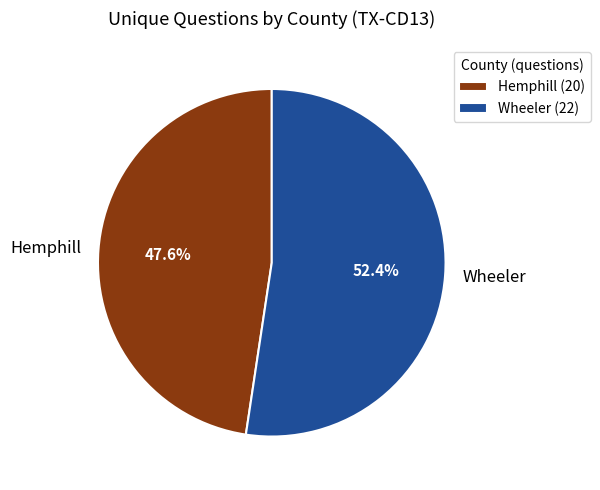

Is there a majority slice in this chart?

Yes